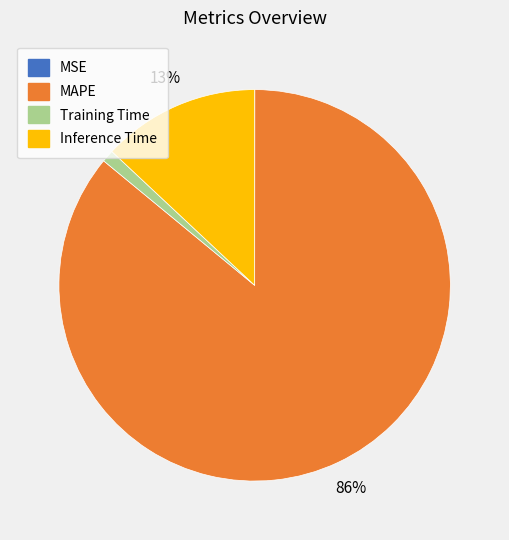

To the nearest percent, what is the average slice percentage?

25%